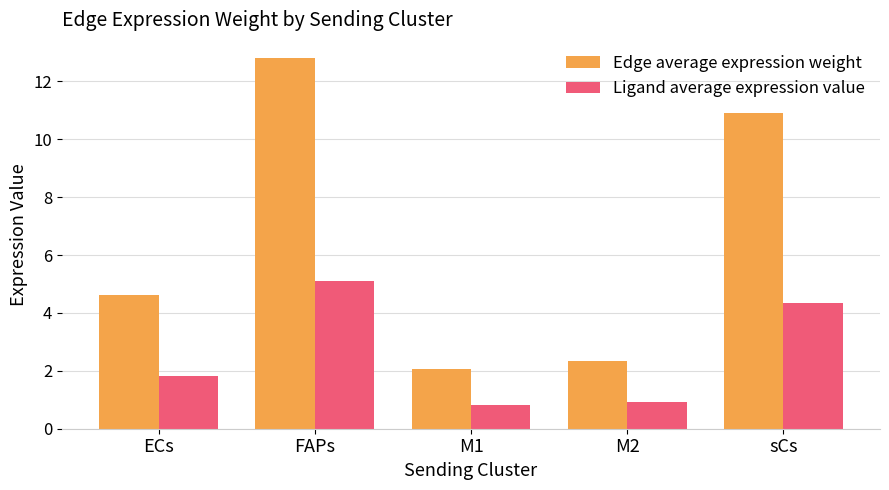

What is the spread (max minus min) of values at M2?

1.4